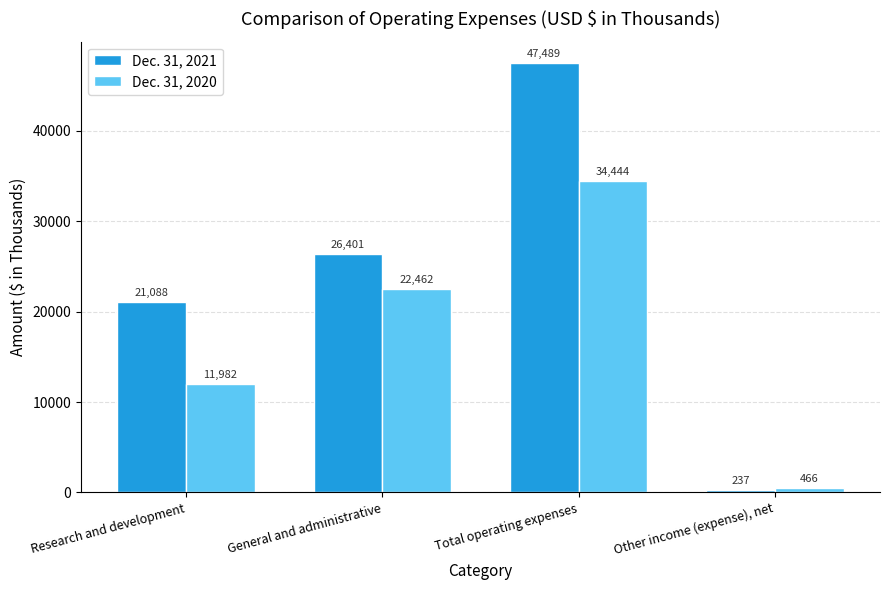

What is the total value across all series at Total operating expenses?

81933